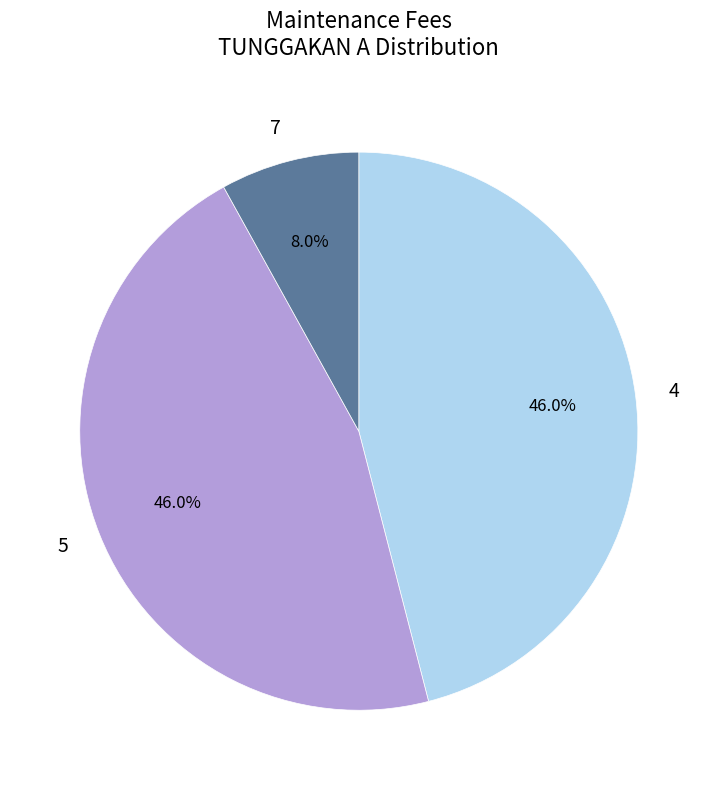

What percentage is NOT represented by 4?

54.0%